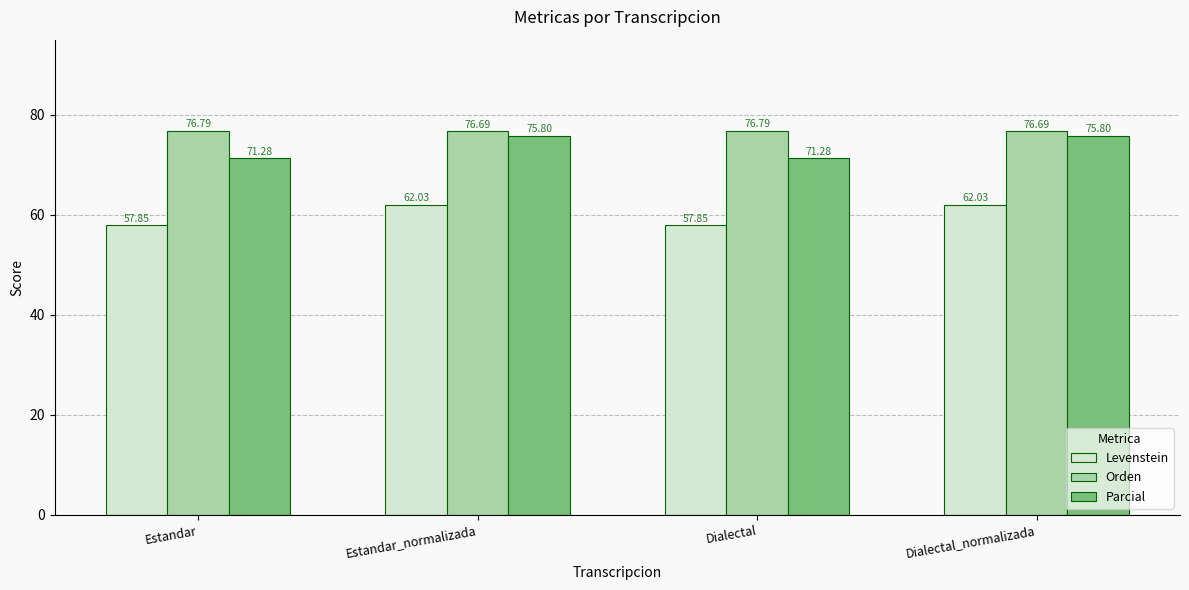

Reading left to right, list all the values displayed in this chart.

Levenstein: 57.9	62.0	57.9	62.0
Orden: 76.8	76.7	76.8	76.7
Parcial: 71.3	75.8	71.3	75.8